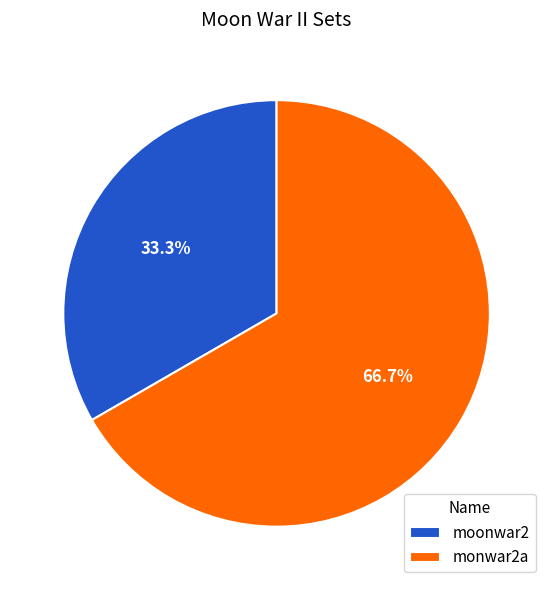

To the nearest percent, what is the average slice percentage?

50%